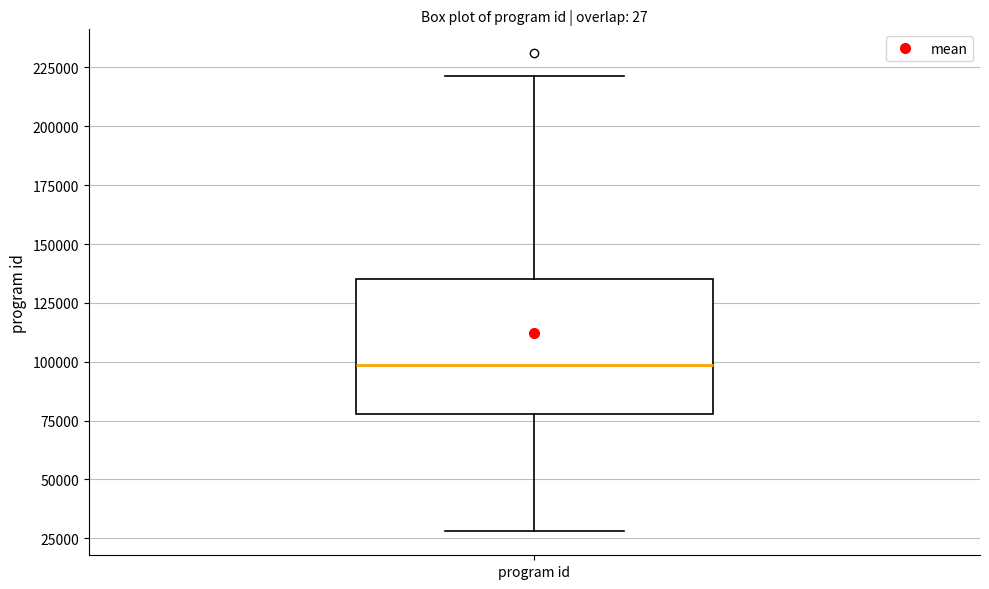

Transcribe this box plot: give where the median line is, the range the box spans, and where the two whiskers end, as read against the y-axis. The values are not printed on the chart, so give them approximately, as read against the axis.

median 100000, box 80000 to 135000, whiskers 30000 to 220000